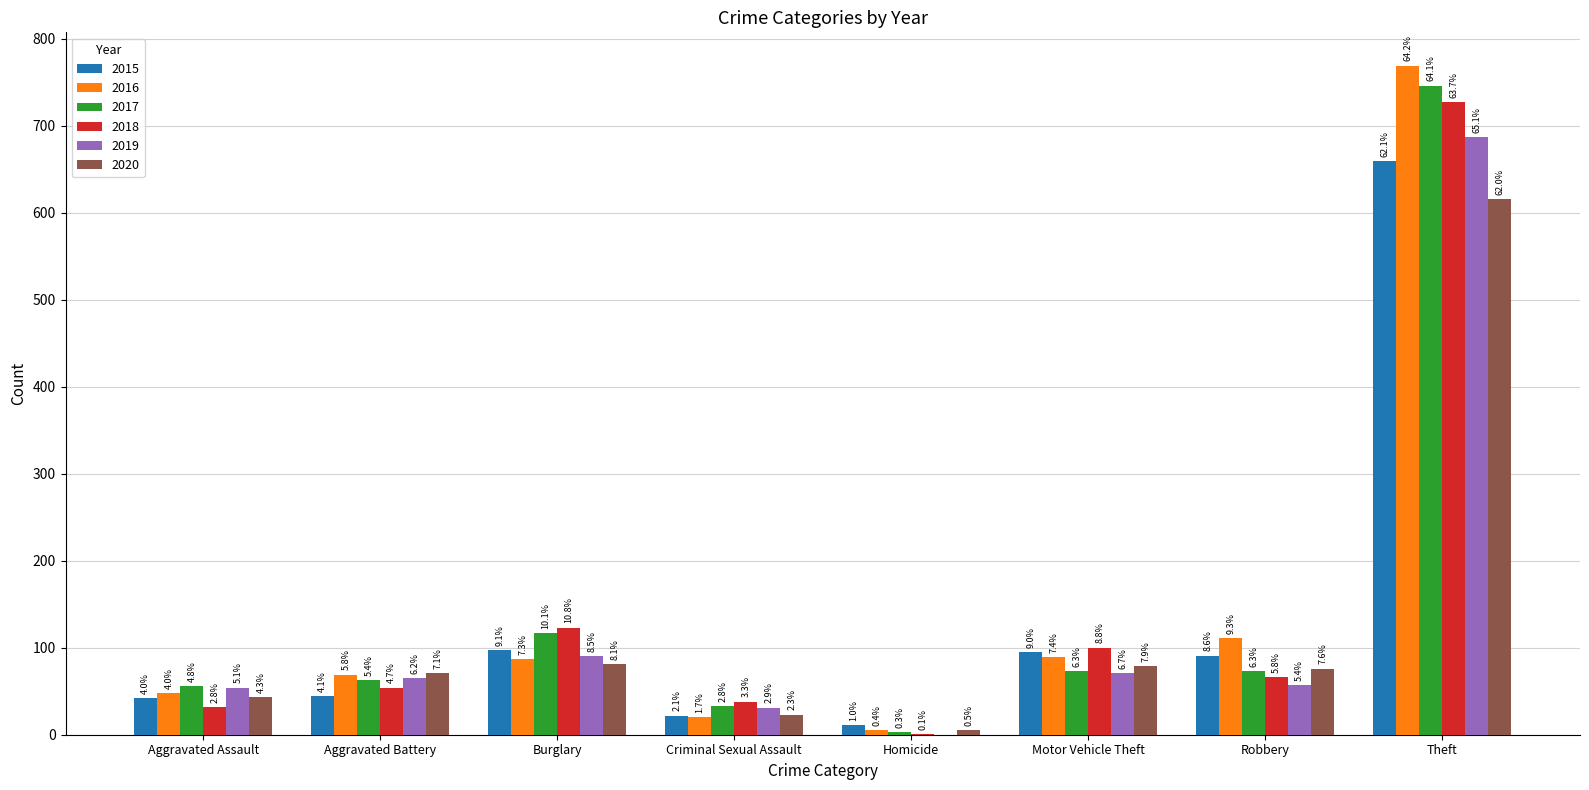

What is the difference between the second highest and minimum values in the 2016 series?

106